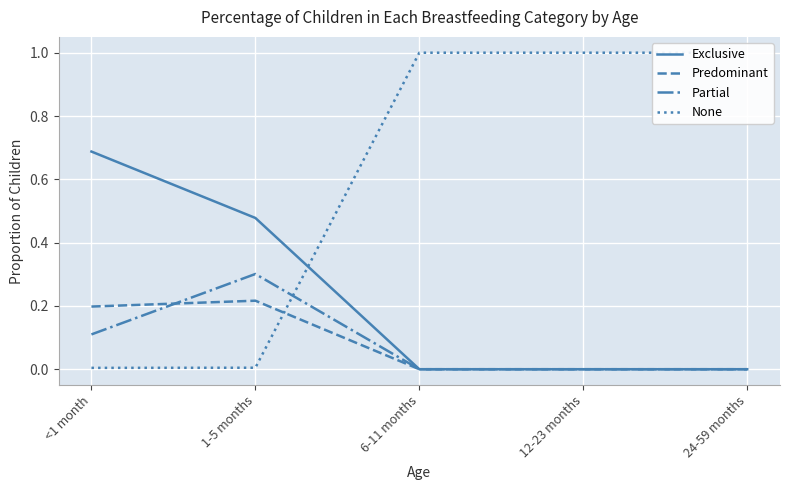

Is it true that Predominant equals 0.0 at 24-59 months?

True